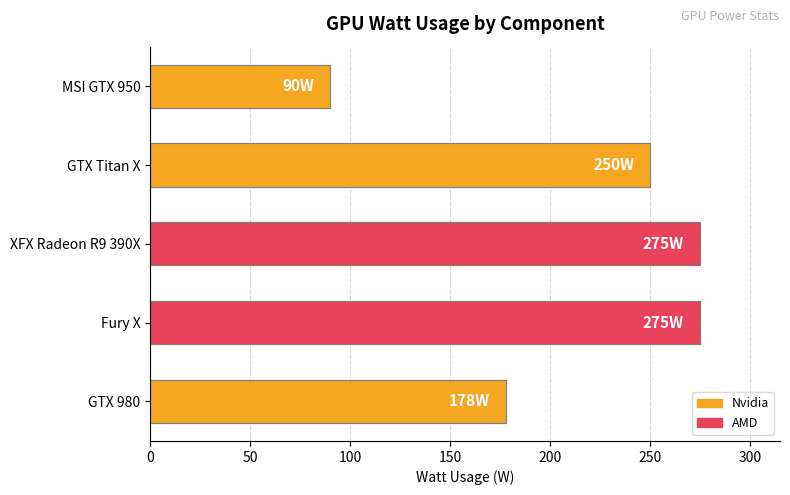

What is the sum of the values at Fury X and GTX 980?

453